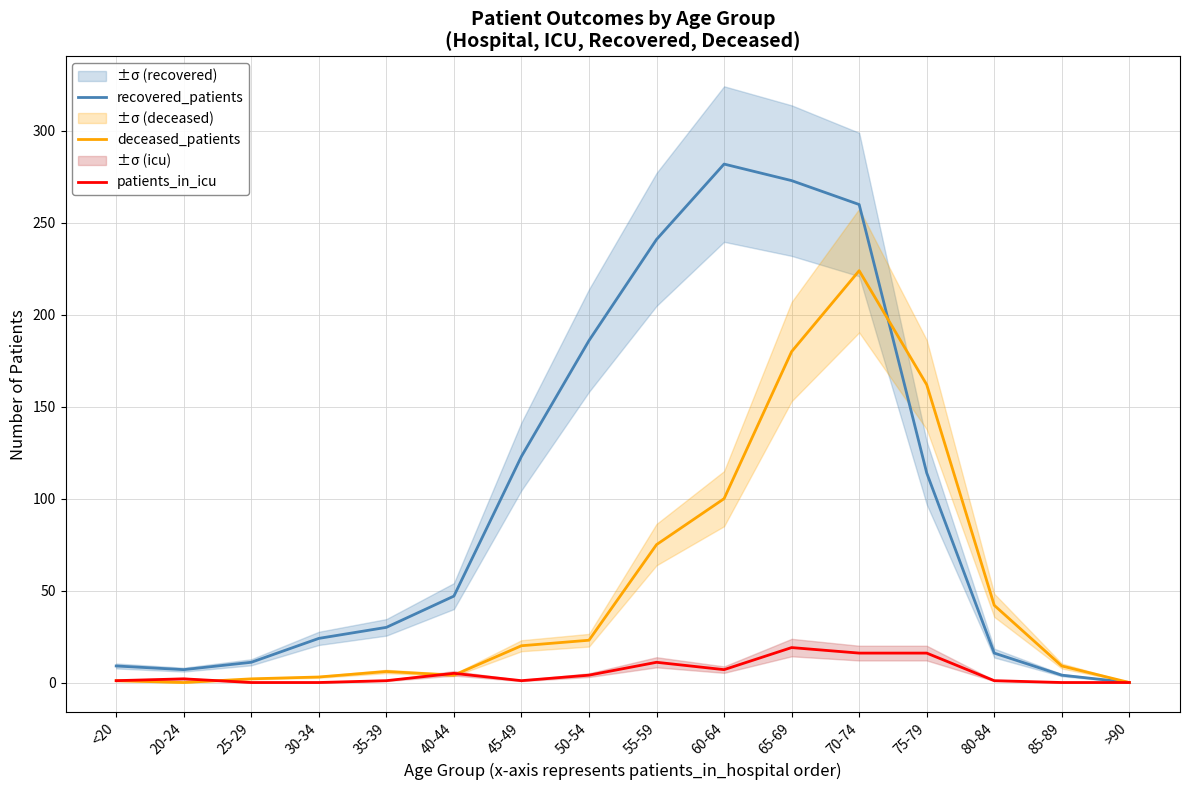

List the series in order of their overall mean, lowest first.

patients_in_icu, deceased_patients, recovered_patients